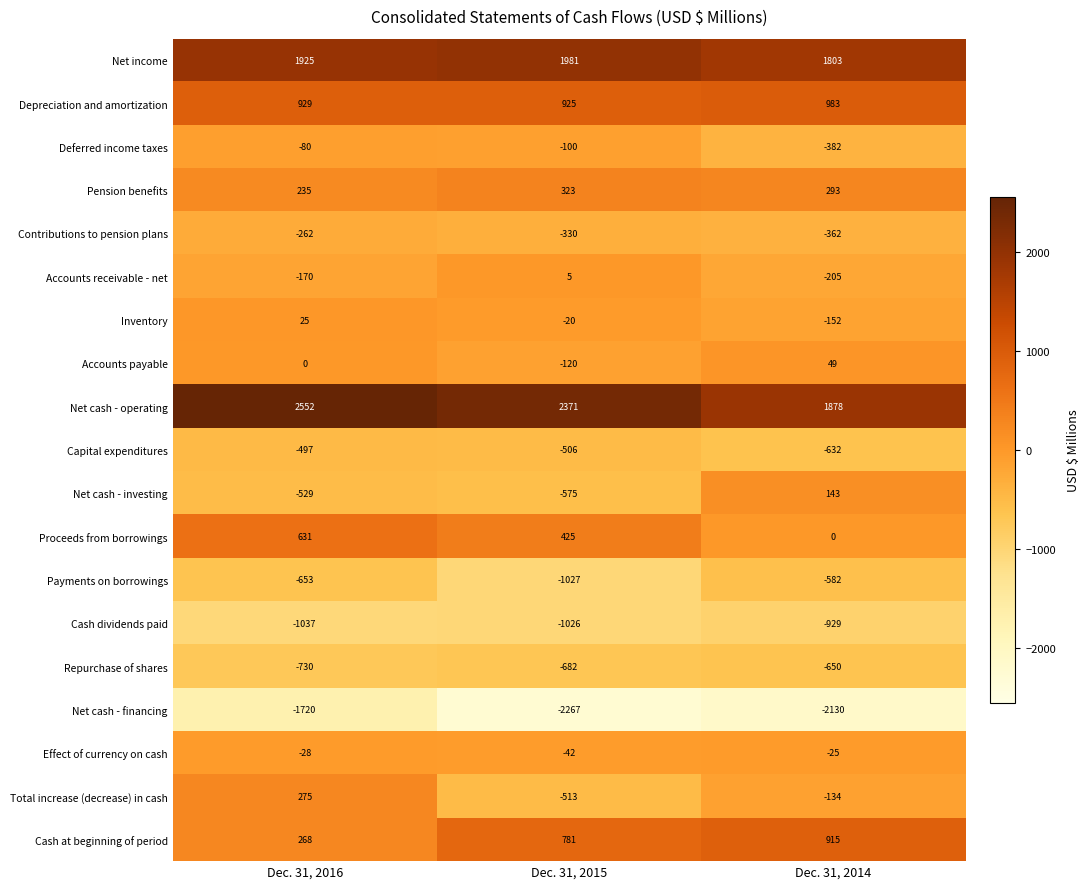

What is the sum of all Contributions to pension plans values?

-954